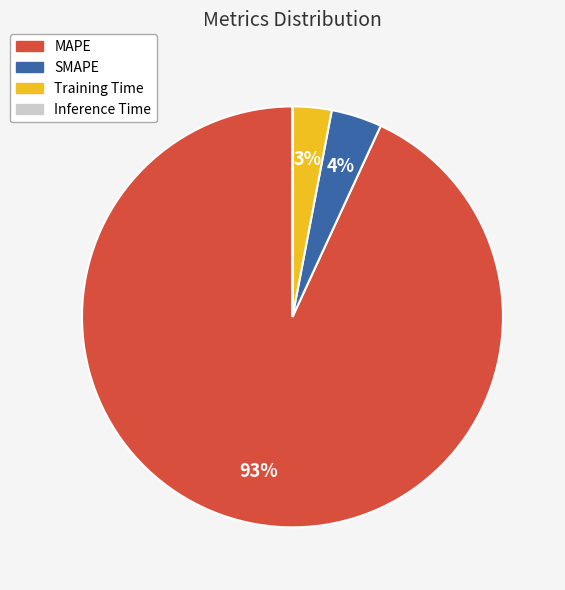

What is the largest slice in the pie chart?

MAPE